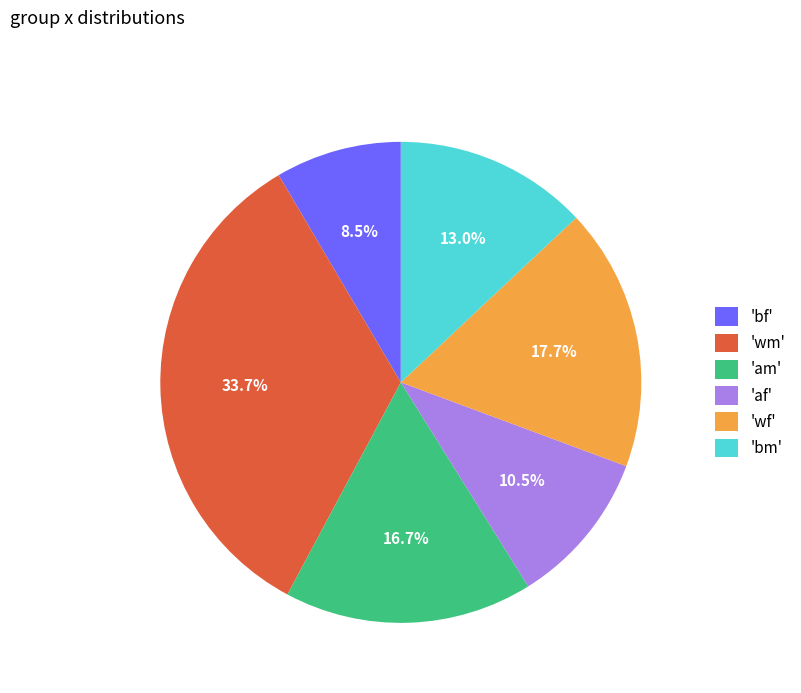

Is the sum of 'bf' and 'af' greater than half?

No